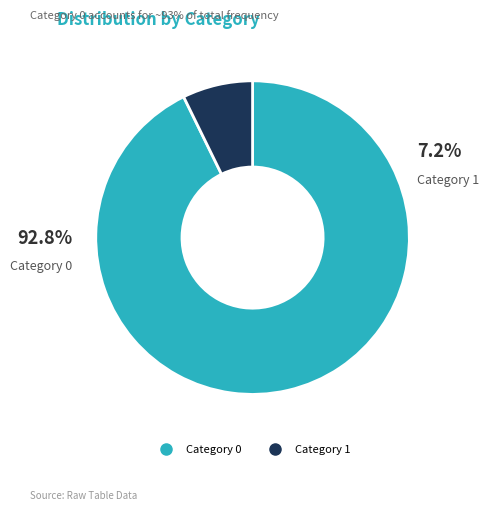

To the nearest percent, what is the combined percentage of Freq=128 and Freq=10?

100%